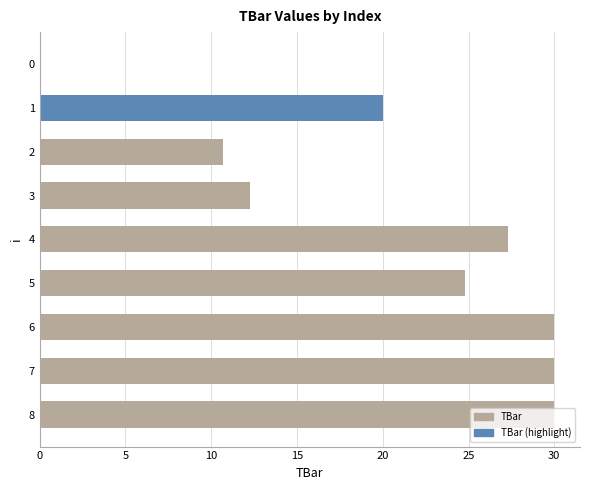

What is the sum of all values?

185.1